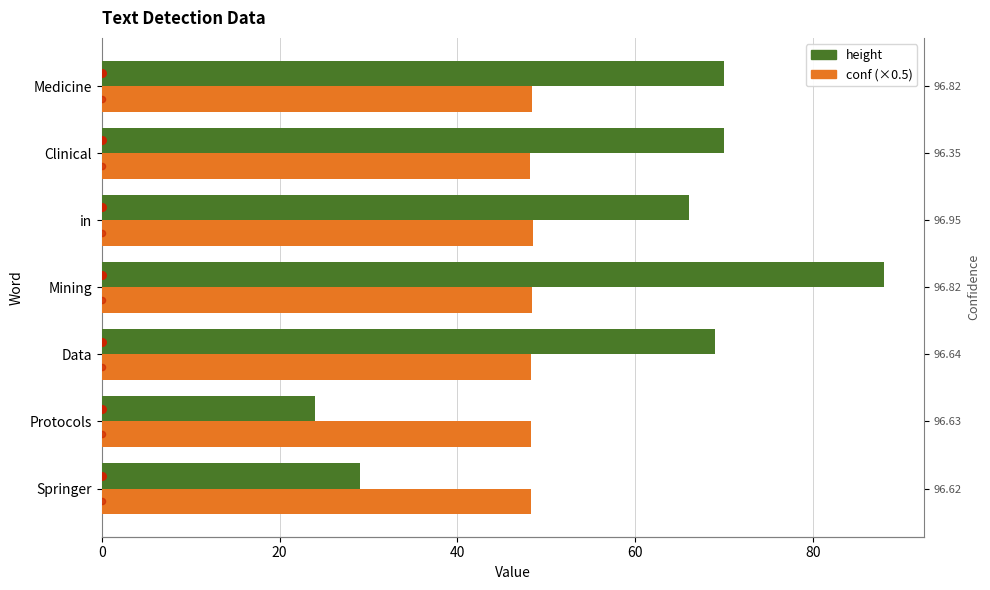

What are all the series names shown in the legend?

height, conf